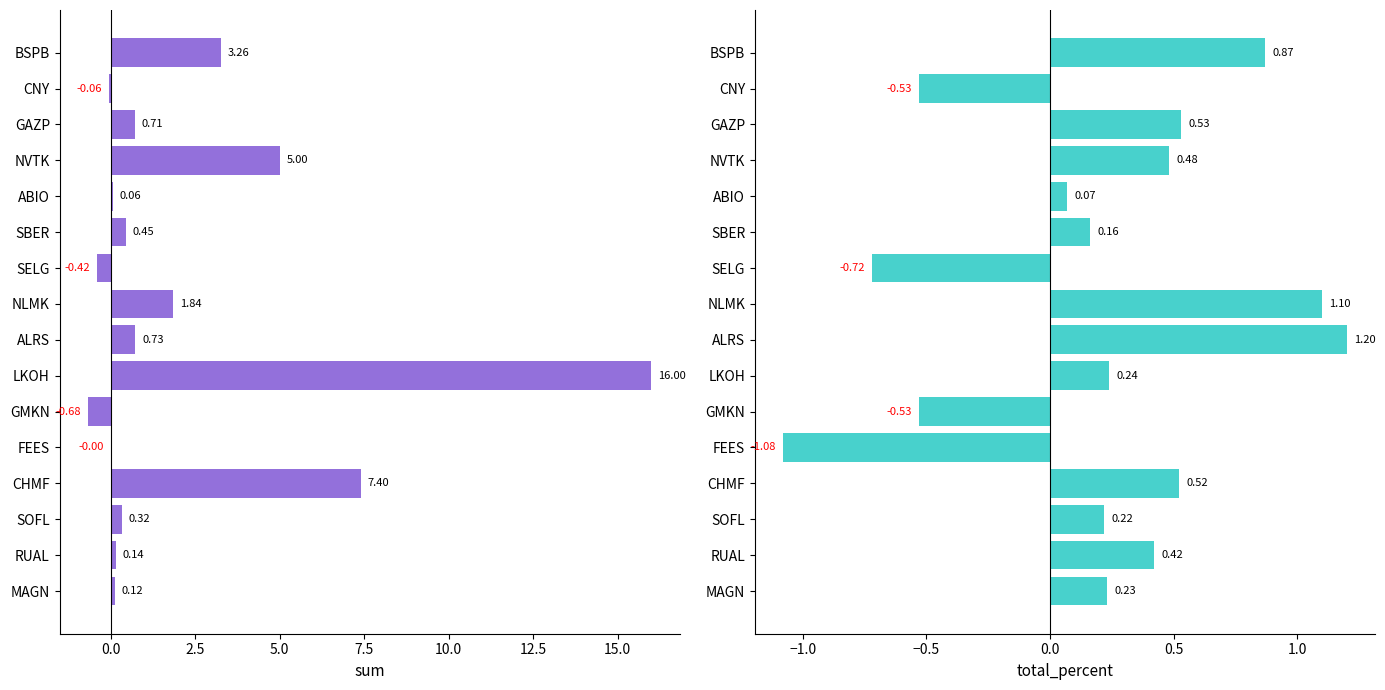

What are all the series names shown in the legend?

sum, total_percent